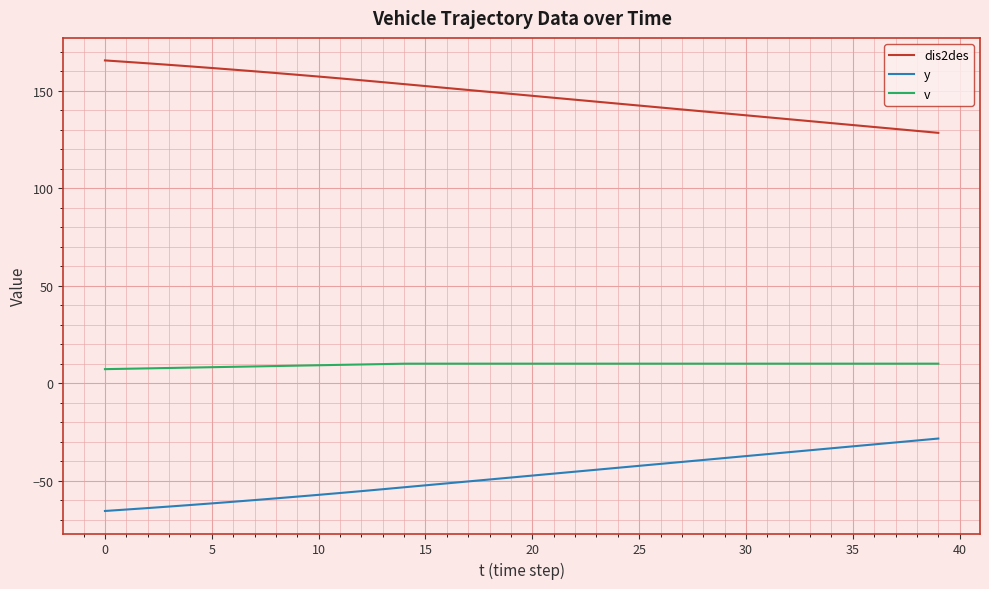

Which series has the largest total across all categories?

dis2des